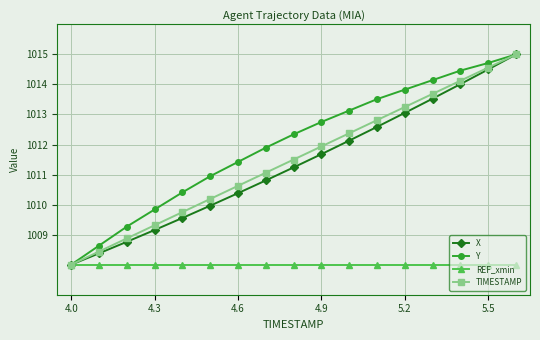

Which series has the largest total across all categories?

Y